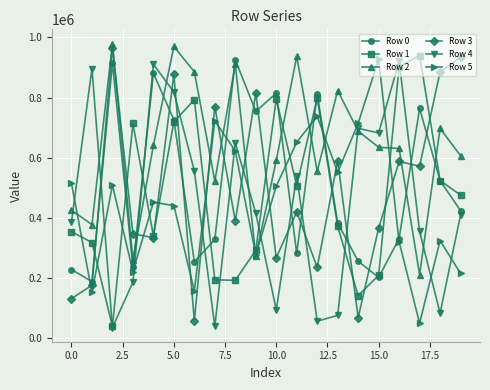

What is the maximum value shown in the chart?

979662